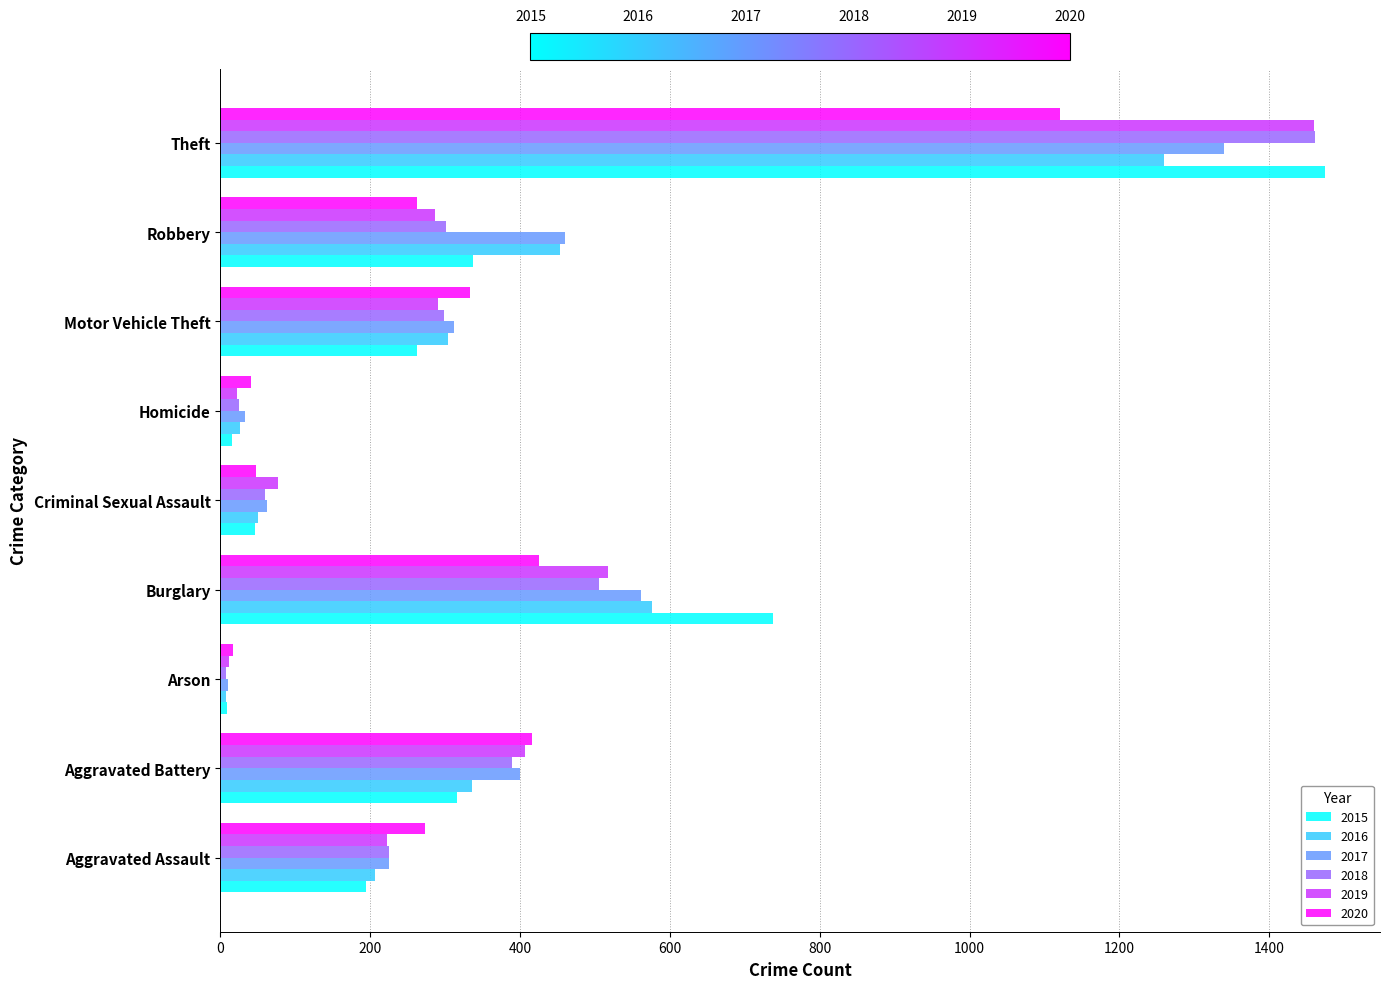

Count the number of data series in this chart.

6